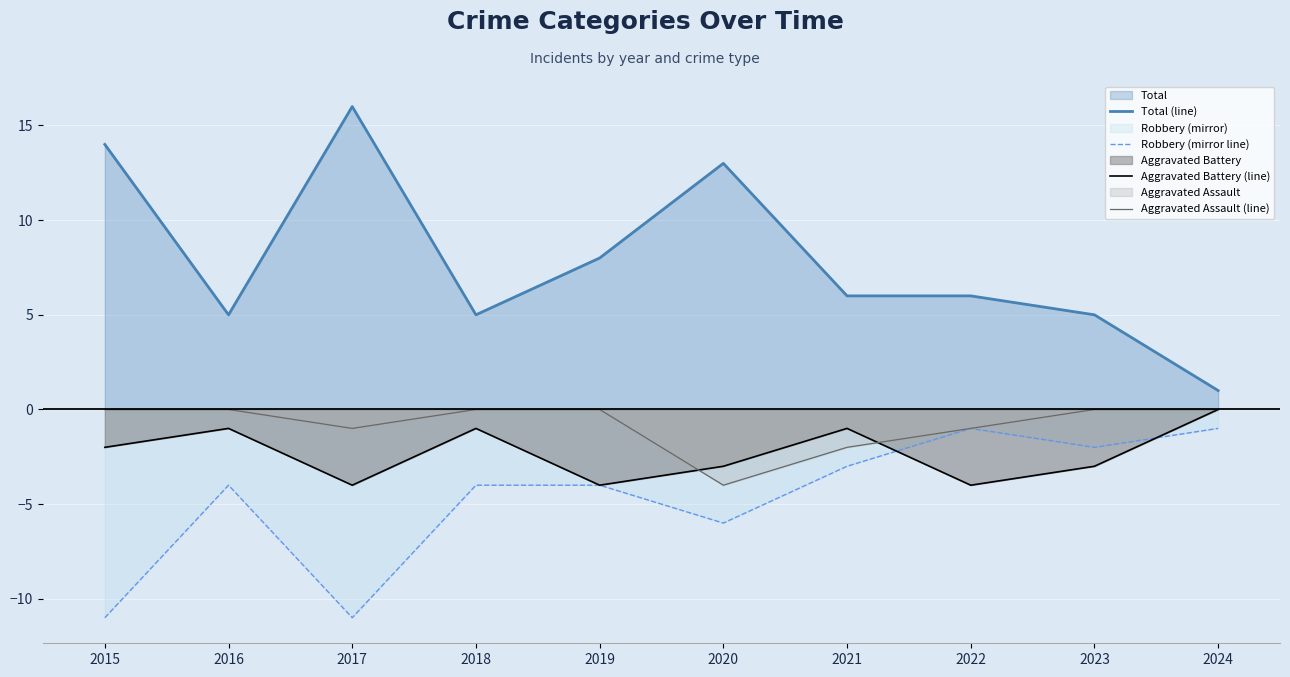

True or false: Aggravated Assault (line) and Robbery (mirror line) intersect in this chart.

False